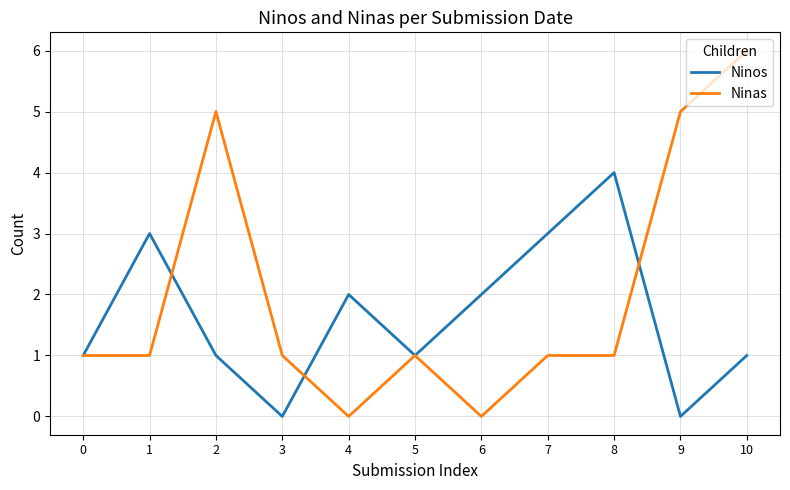

Which series changed the most between 5 and 8?

Ninos